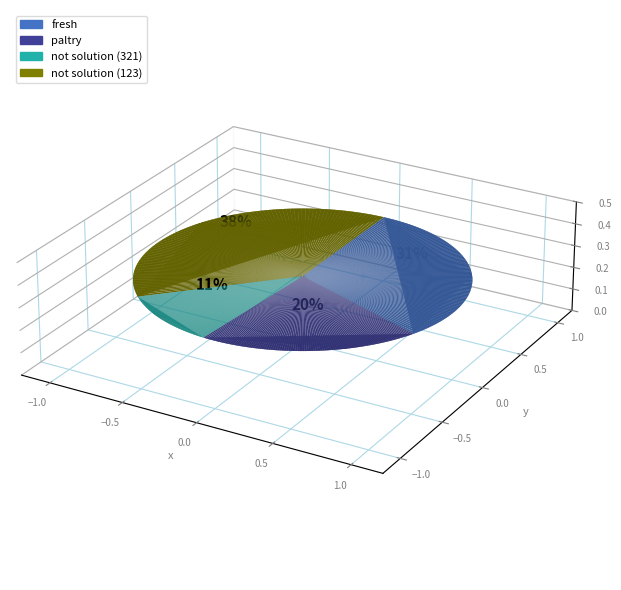

To the nearest percent, what percentage of the pie is fresh?

31%